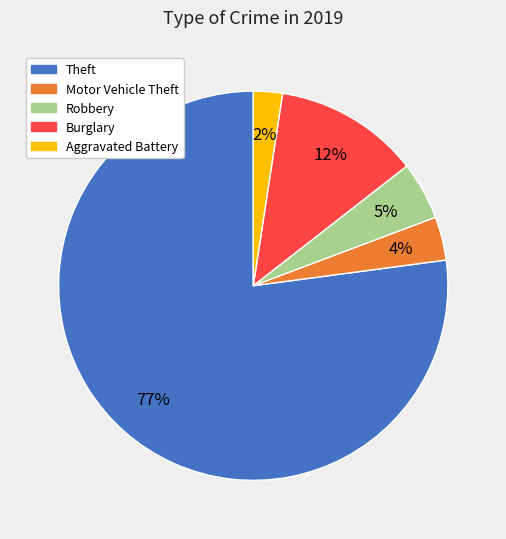

Count the number of slices in the pie.

5